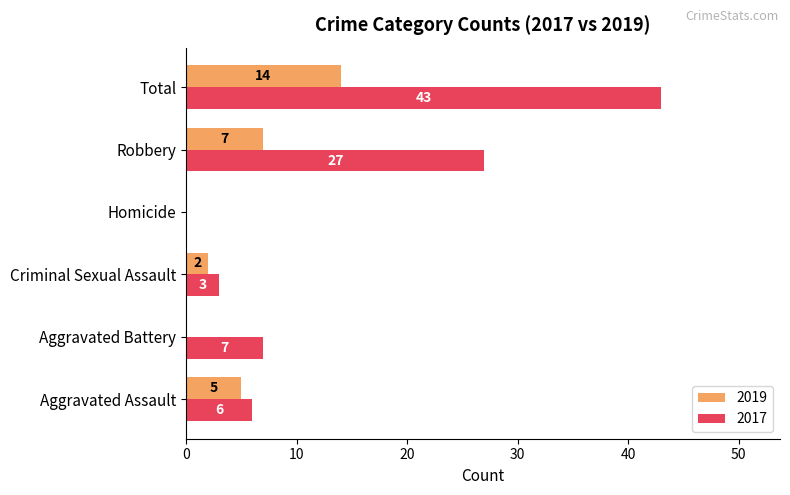

Between Robbery and Total, which series saw the biggest shift?

2017